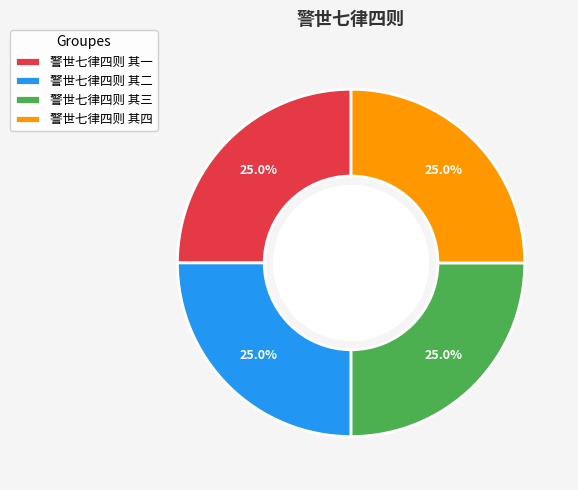

Approximately how many times larger is the value at 警世七律四则 其一 compared to 警世七律四则 其四?

1.0